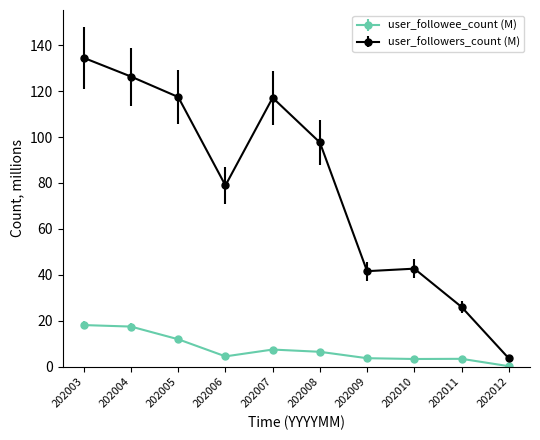

What is the difference between the highest and lowest values at 202004?

108.8